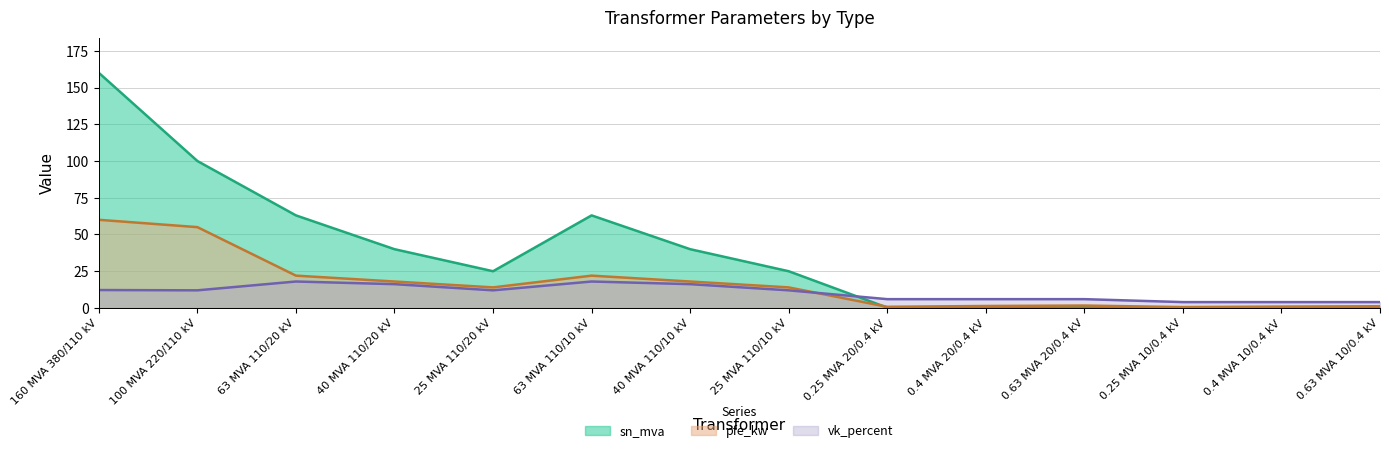

In vk_percent, how many points are lower than both neighbors (excluding endpoints)?

2